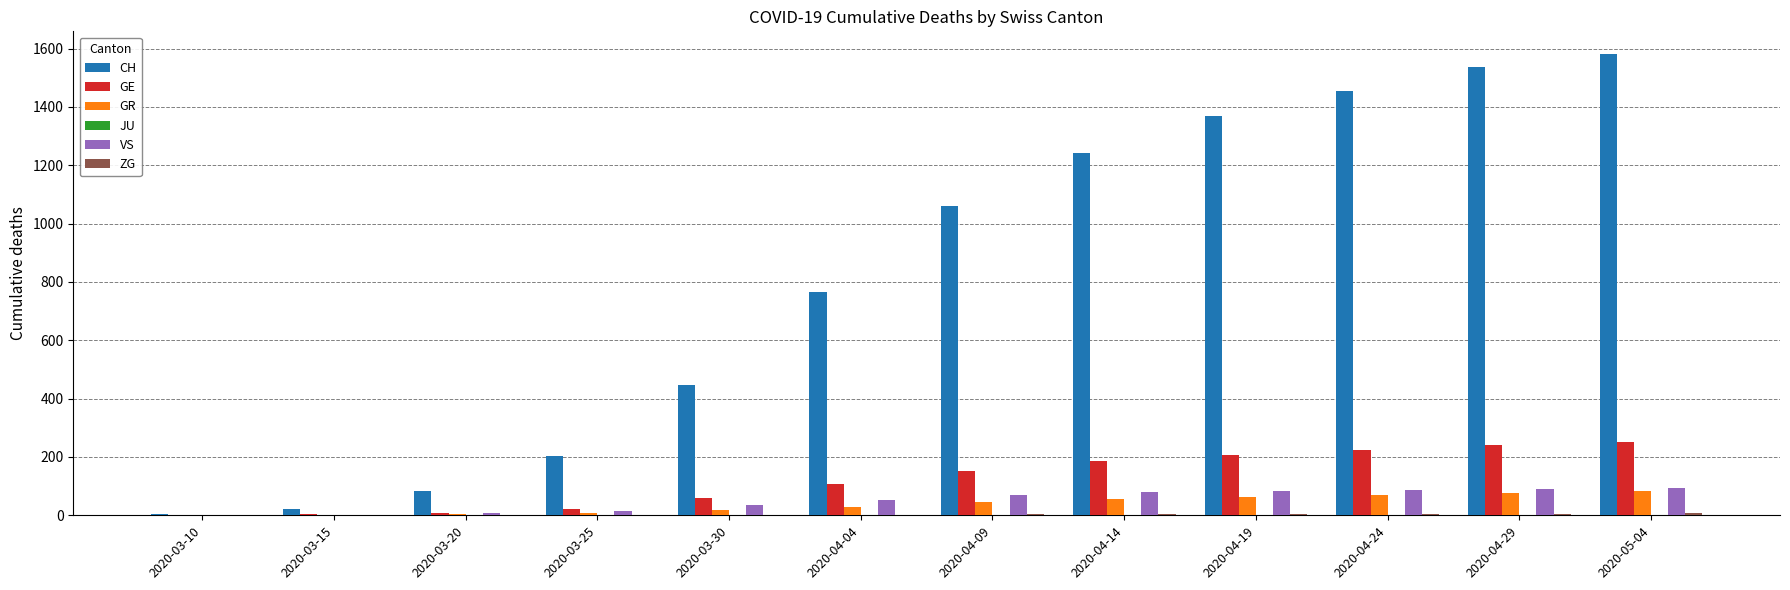

Which series changed the most between 2020-03-10 and 2020-04-19?

CH